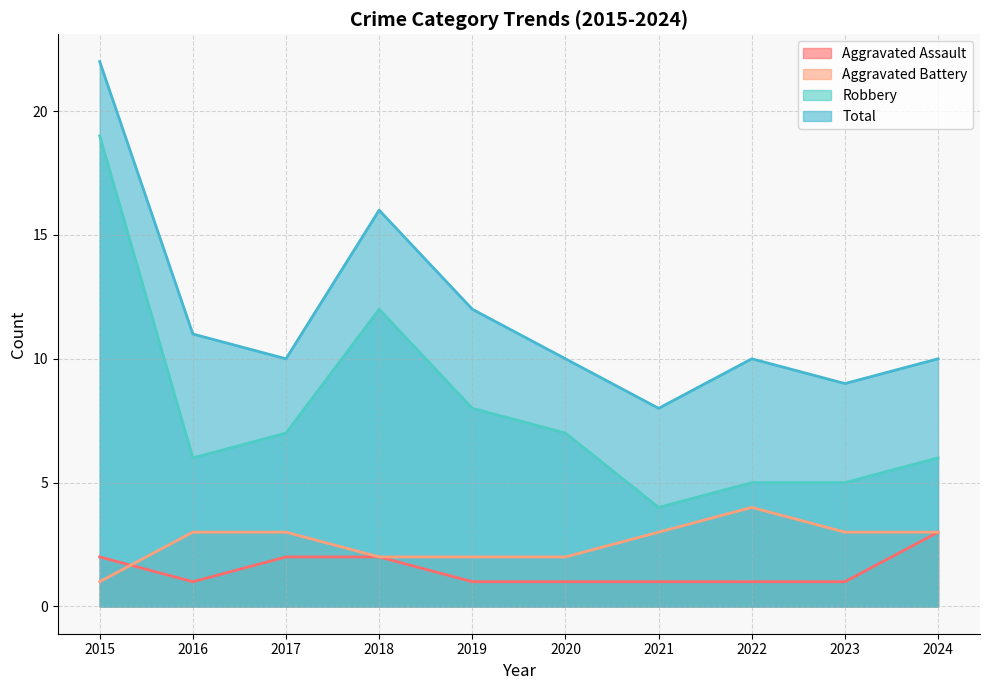

True or false: Aggravated Assault and Total cross at least once.

False